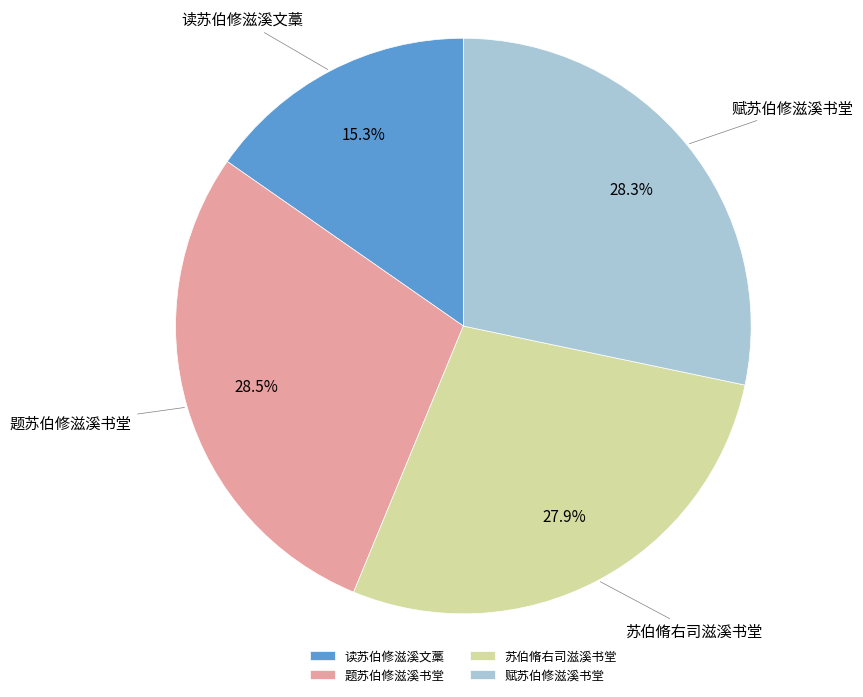

What is the smallest slice in the pie chart?

读苏伯修滋溪文藁